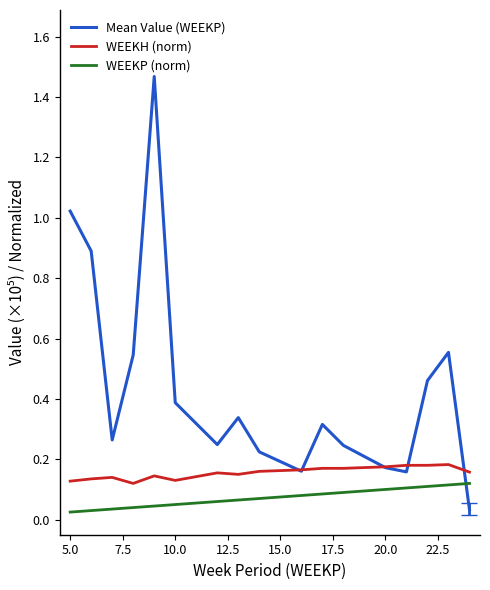

Which series has the largest range (max minus min)?

Mean Value (WEEKP)